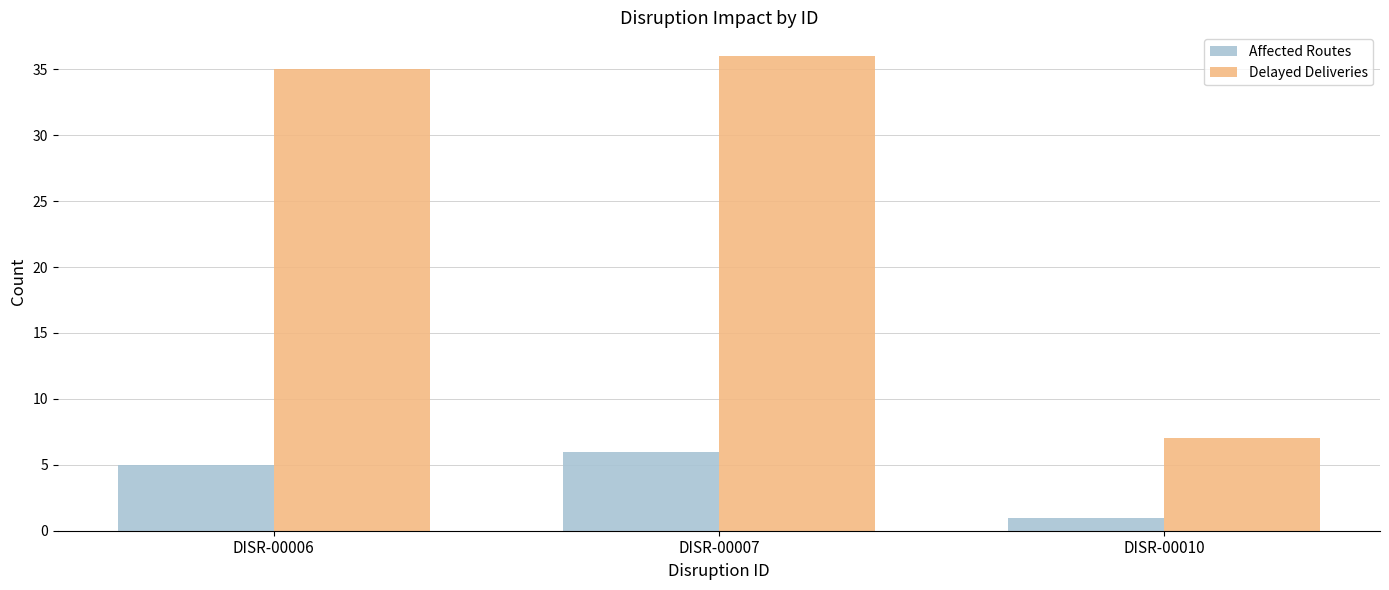

At which label does Delayed Deliveries reach its minimum?

DISR-00010